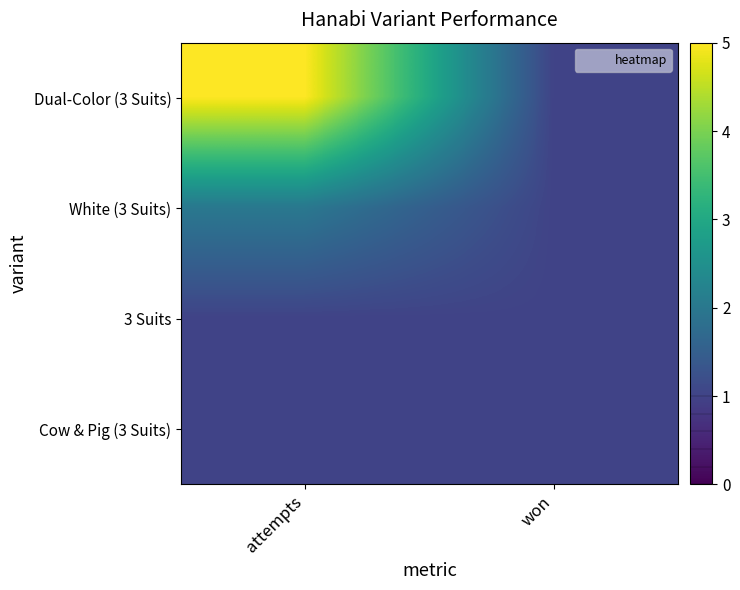

At how many categories does at least one series exceed 4?

1